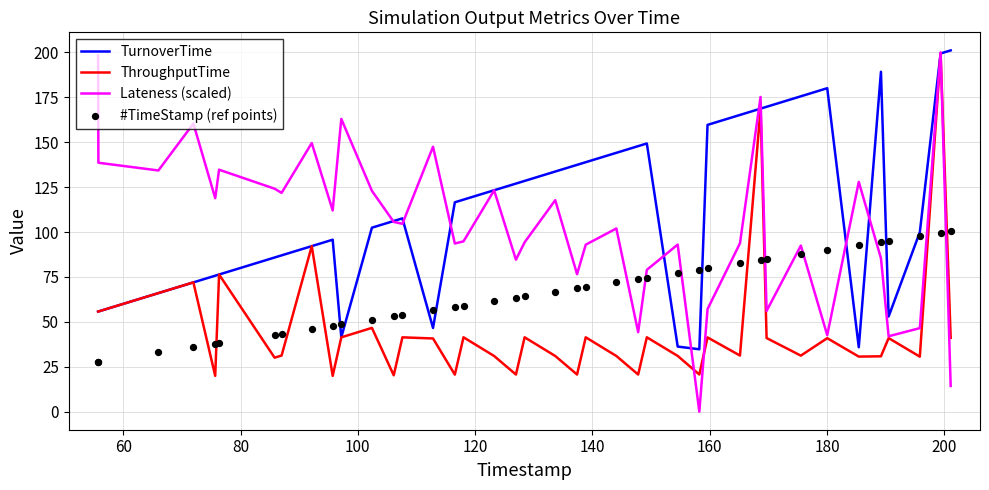

What is the lowest value of the TurnoverTime series?

34.7